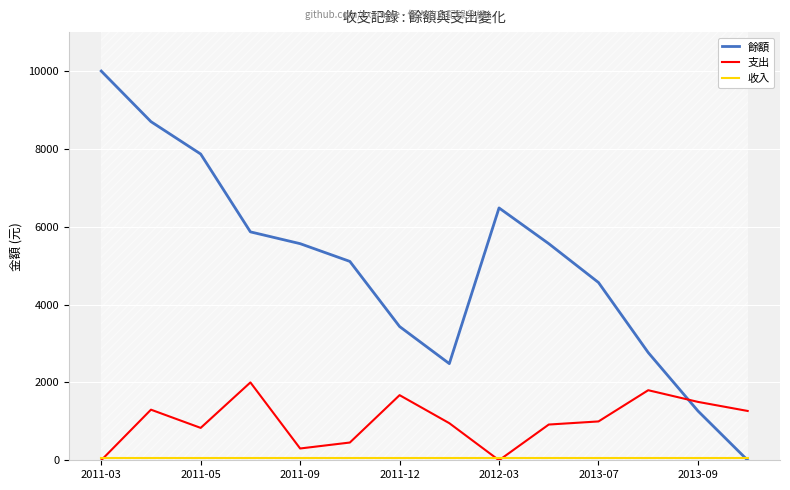

At which label does 餘額 first exceed 5565?

2011-03